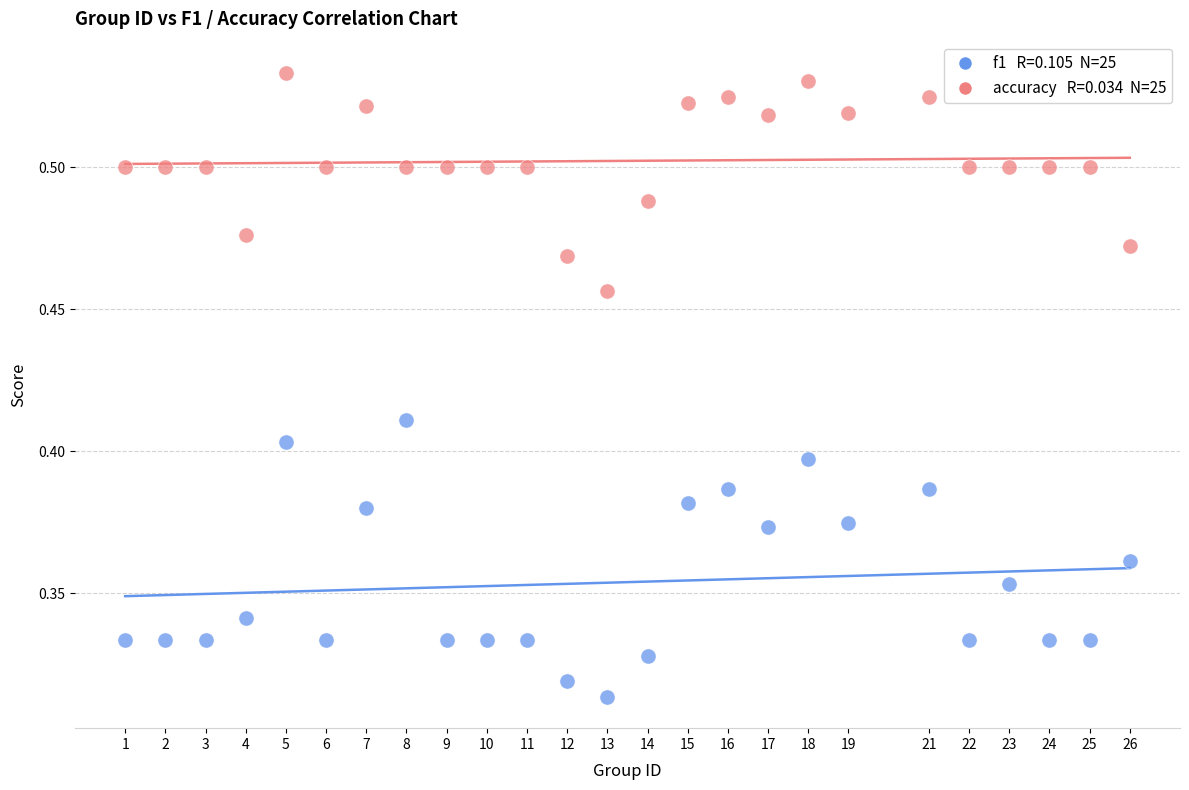

Across all data points, what is the range of X values (max minus min)?

25.0